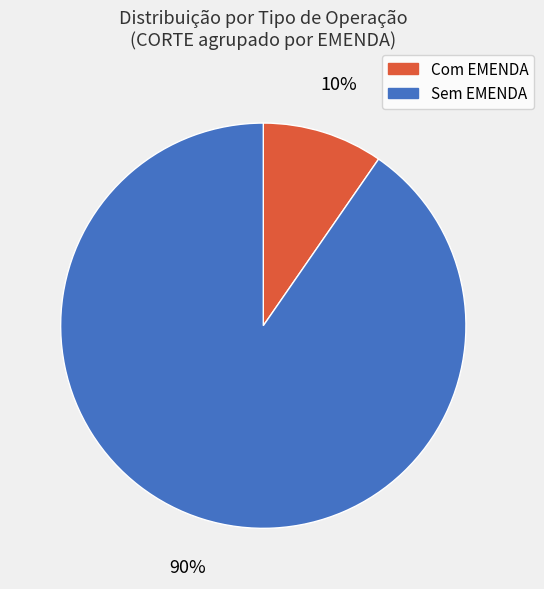

Count the number of slices in the pie.

2